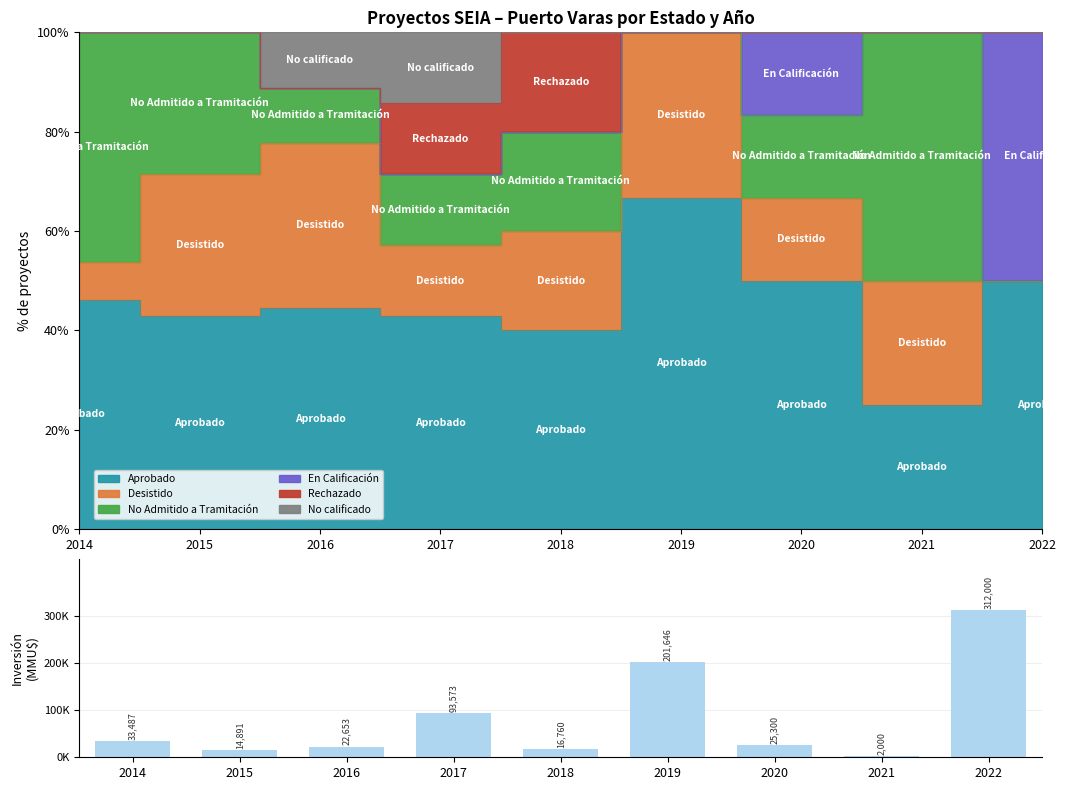

Rank the categories by value from lowest to highest.

2021, 2015, 2018, 2016, 2020, 2014, 2017, 2019, 2022